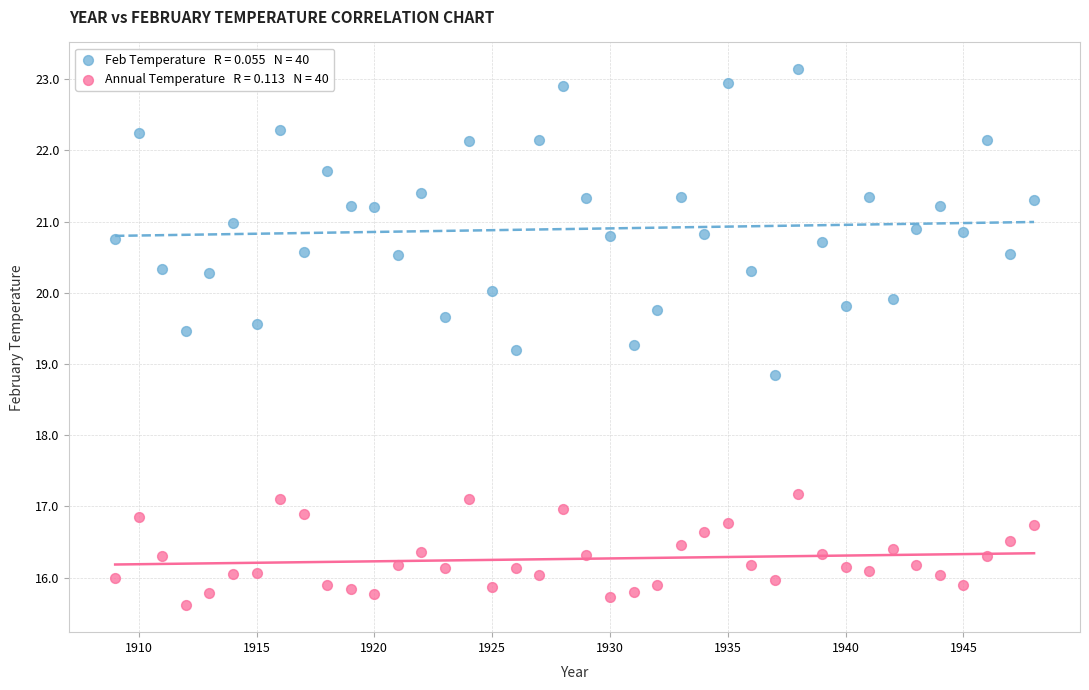

Across all data points, what is the range of X values (max minus min)?

39.0